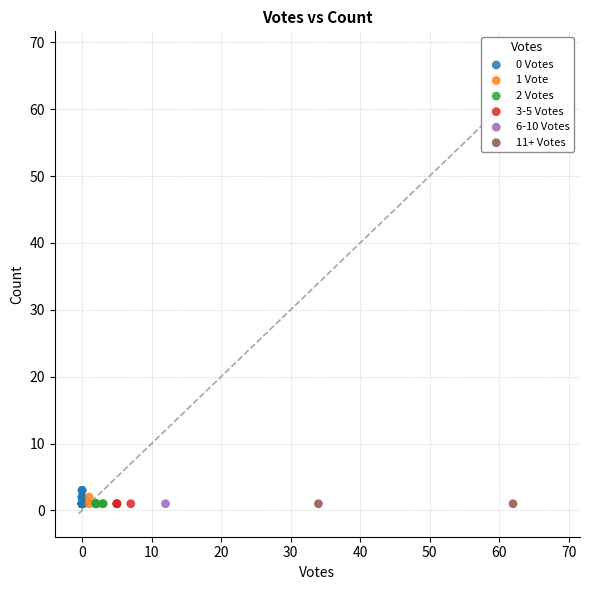

What are all the series names shown in the legend?

0 Votes, 1 Vote, 2 Votes, 3-5 Votes, 6-10 Votes, 11+ Votes